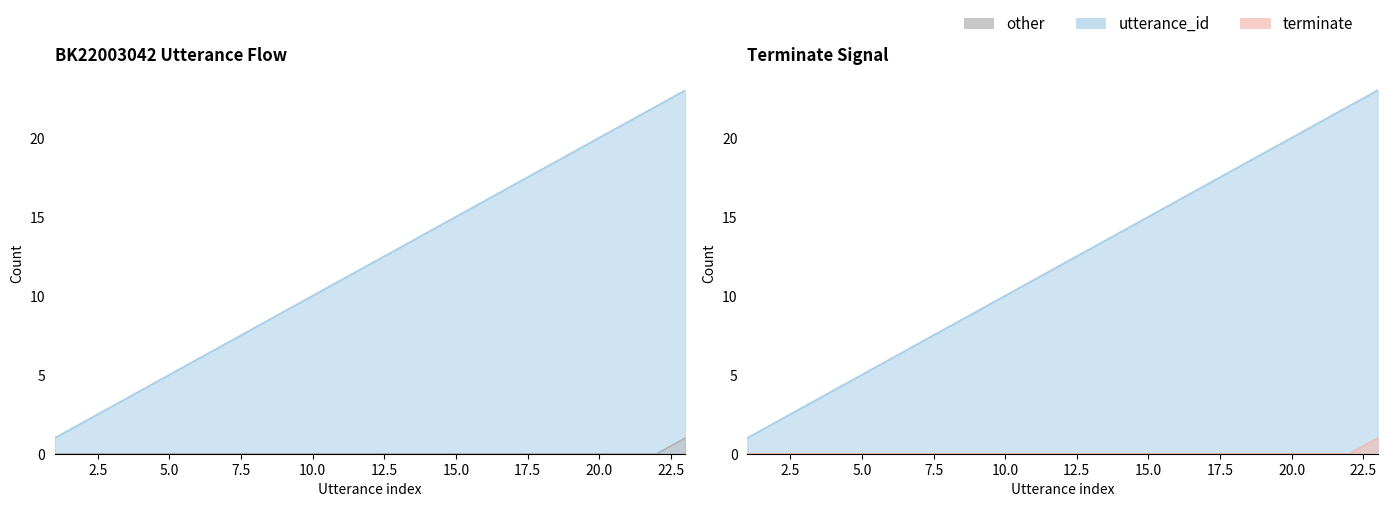

Which series has the widest spread of values?

utterance_id